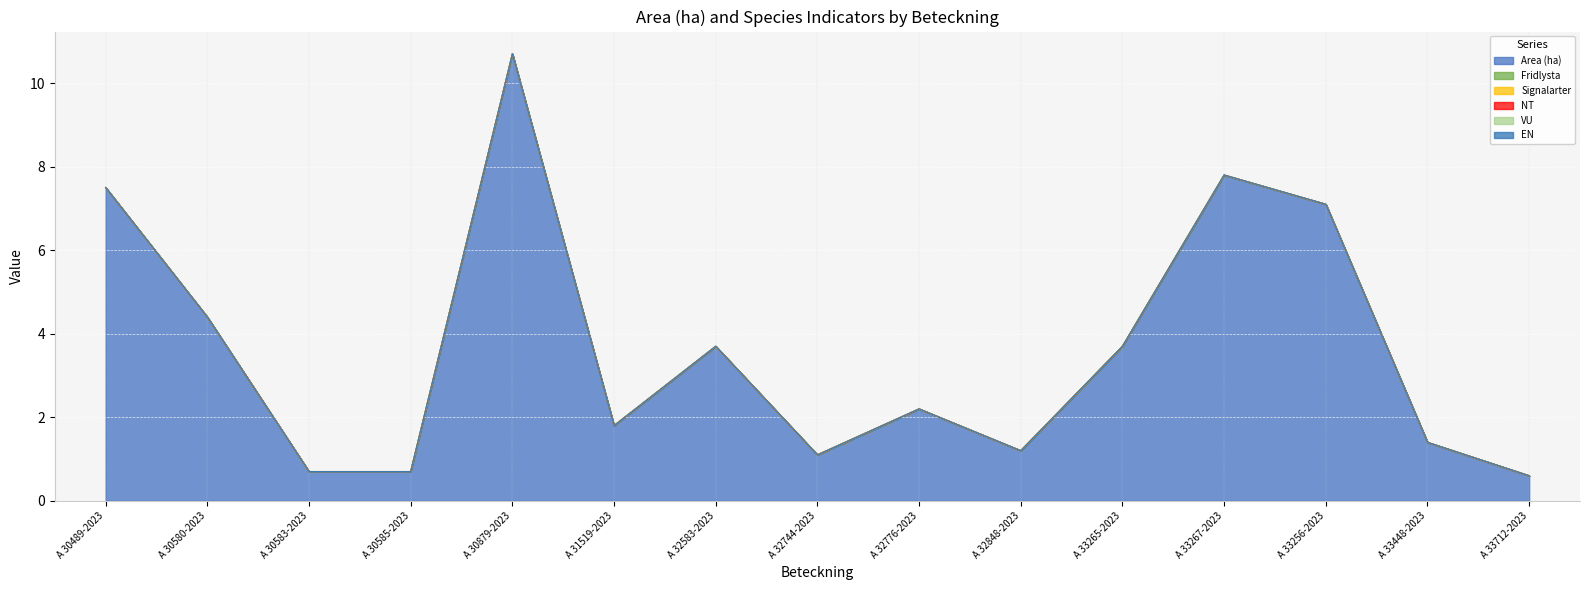

Rank the series at A 33256-2023 from lowest to highest value.

Fridlysta, Signalarter, NT, VU, EN, Area (ha)